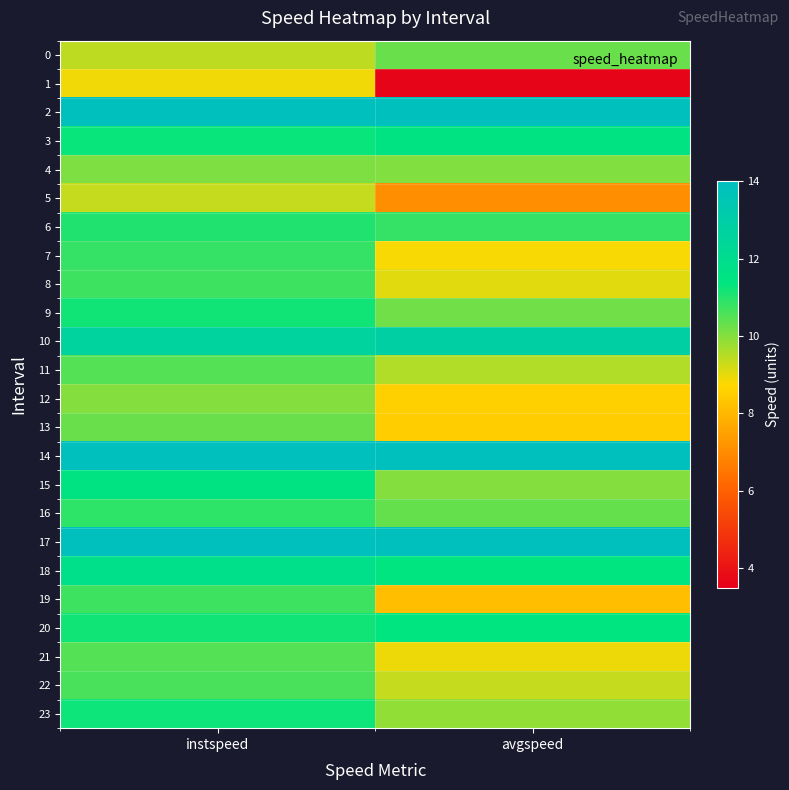

Reading right to left, what are all the values shown in this chart?

0: avgspeed=10.3	instspeed=9.4
1: avgspeed=3.7	instspeed=8.9
2: avgspeed=13.9	instspeed=13.9
3: avgspeed=11.5	instspeed=11.3
4: avgspeed=10.1	instspeed=10.1
5: avgspeed=7.1	instspeed=9.4
6: avgspeed=10.8	instspeed=11.0
7: avgspeed=8.8	instspeed=10.8
8: avgspeed=9.1	instspeed=10.7
9: avgspeed=10.2	instspeed=11.2
10: avgspeed=12.9	instspeed=12.6
11: avgspeed=9.5	instspeed=10.5
12: avgspeed=8.6	instspeed=10.0
13: avgspeed=8.5	instspeed=10.3
14: avgspeed=13.9	instspeed=13.9
15: avgspeed=10.0	instspeed=11.5
16: avgspeed=10.3	instspeed=10.9
17: avgspeed=13.9	instspeed=13.9
18: avgspeed=11.4	instspeed=11.8
19: avgspeed=8.1	instspeed=10.7
20: avgspeed=11.4	instspeed=11.2
21: avgspeed=8.9	instspeed=10.5
22: avgspeed=9.3	instspeed=10.6
23: avgspeed=9.9	instspeed=11.2